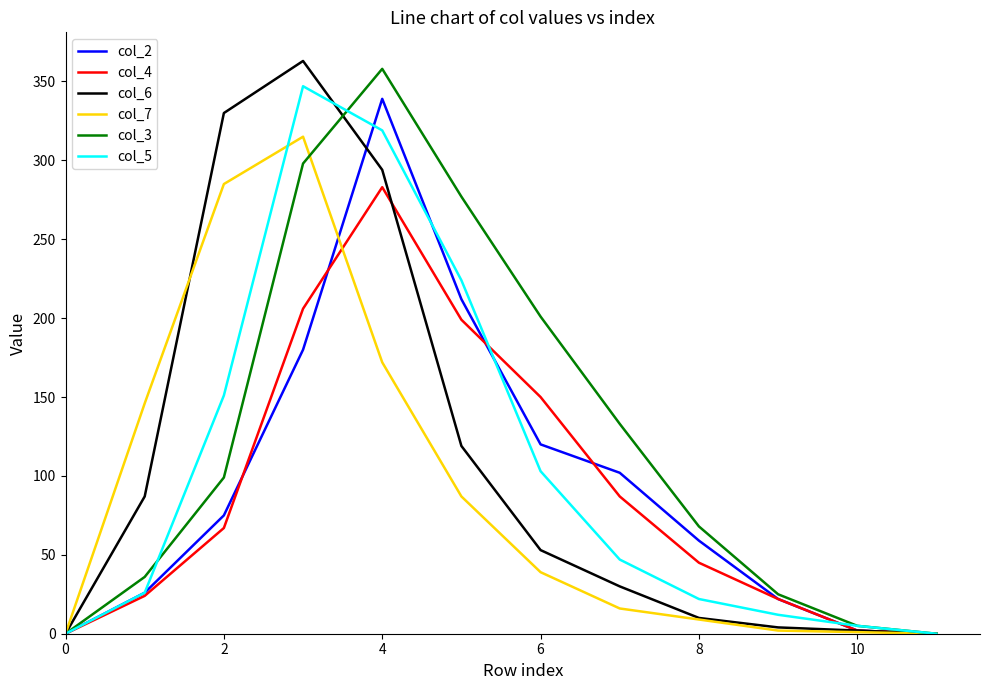

Which series has the largest total across all categories?

col_3